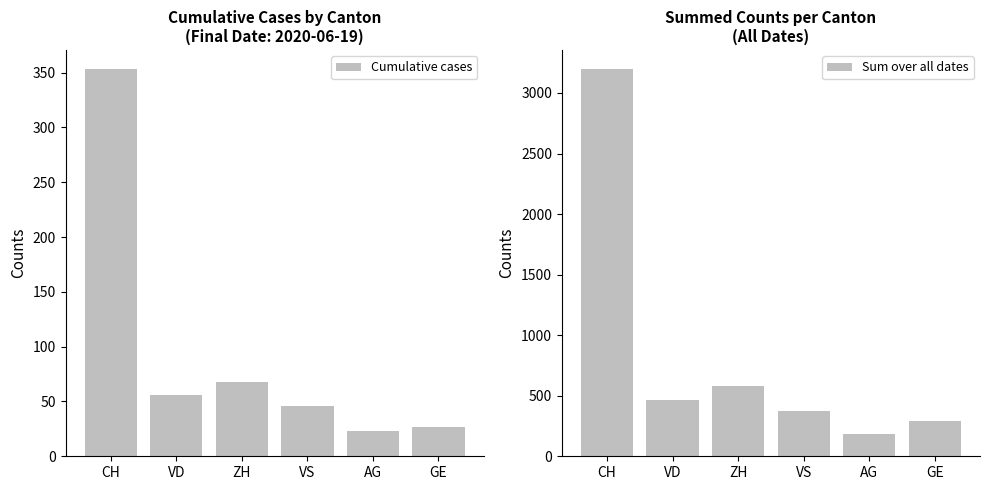

Reading left to right, what are all the values shown in this chart?

Cumulative cases: CH=353	VD=56	ZH=68	VS=46	AG=23	GE=27
Sum over all dates: CH=3195	VD=463	ZH=580	VS=372	AG=186	GE=292